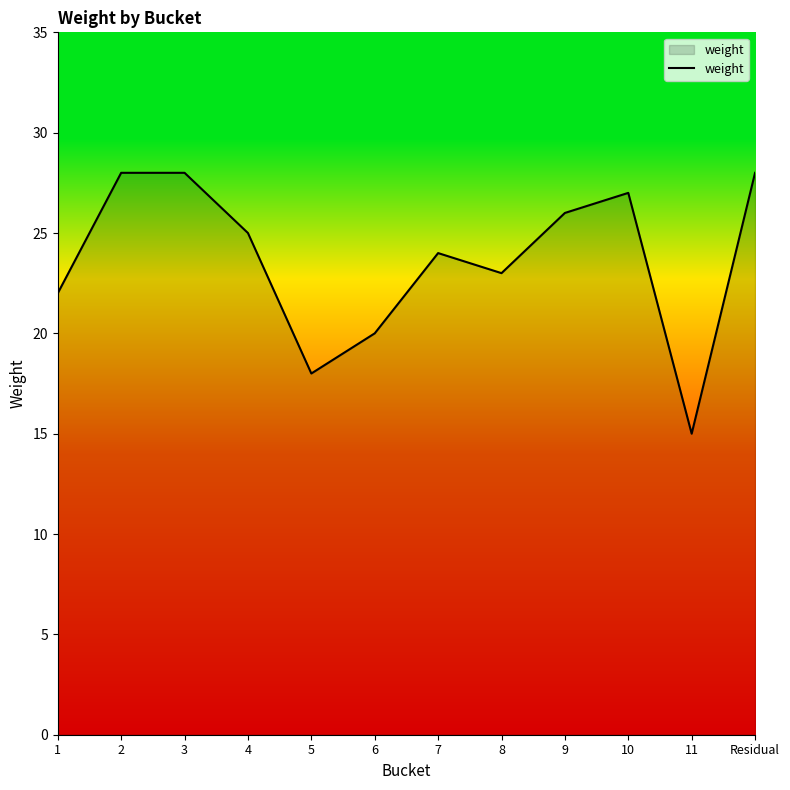

The chart shows a value of 22 at 1. True or false?

True